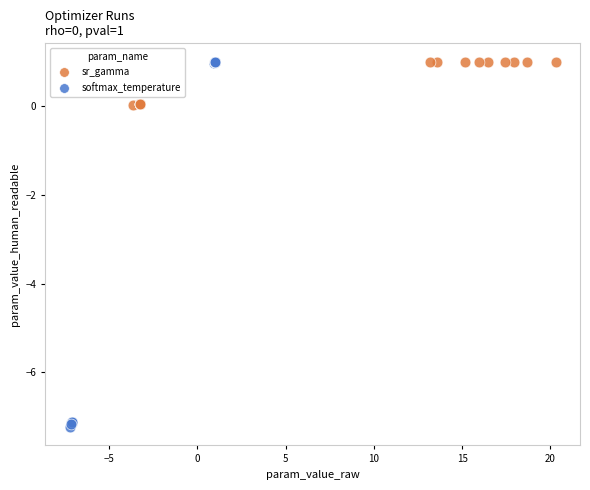

Which series contains the lowest Y value?

softmax_temperature